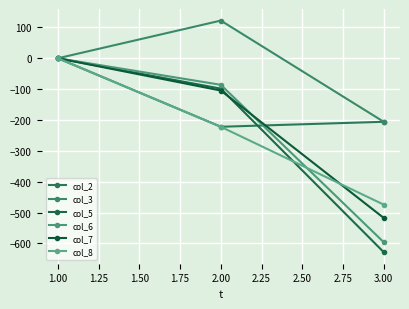

At which label is col_6 closest to -298?

2.00